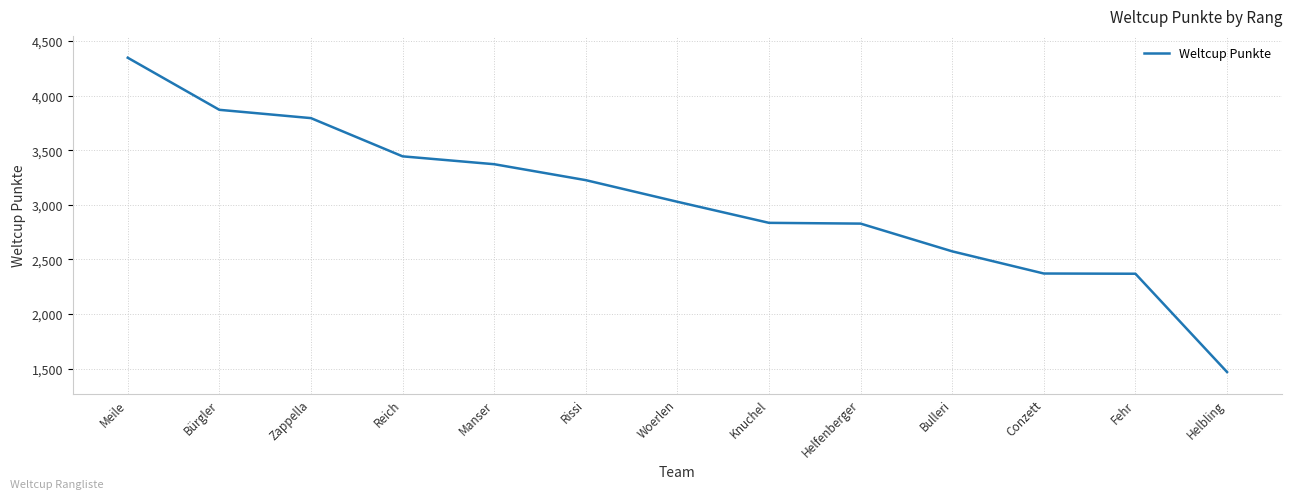

What is the change in value from Reich to Fehr?

-1075